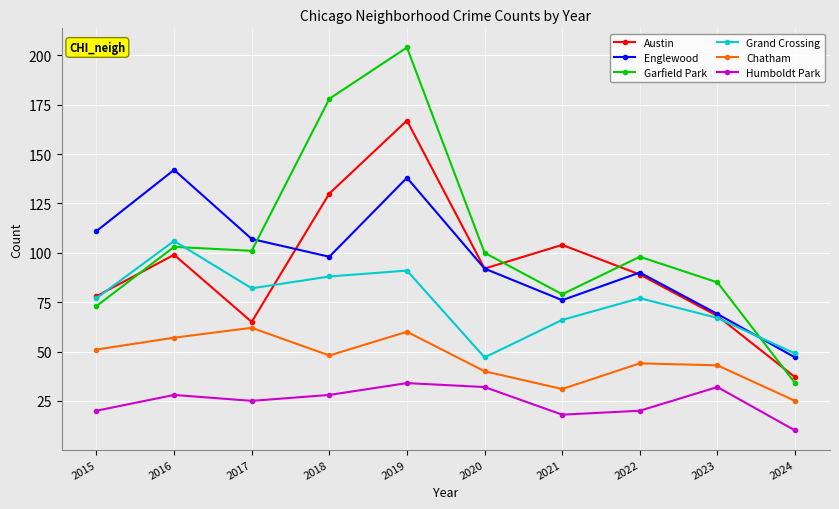

How many categories are shown in the chart?

10